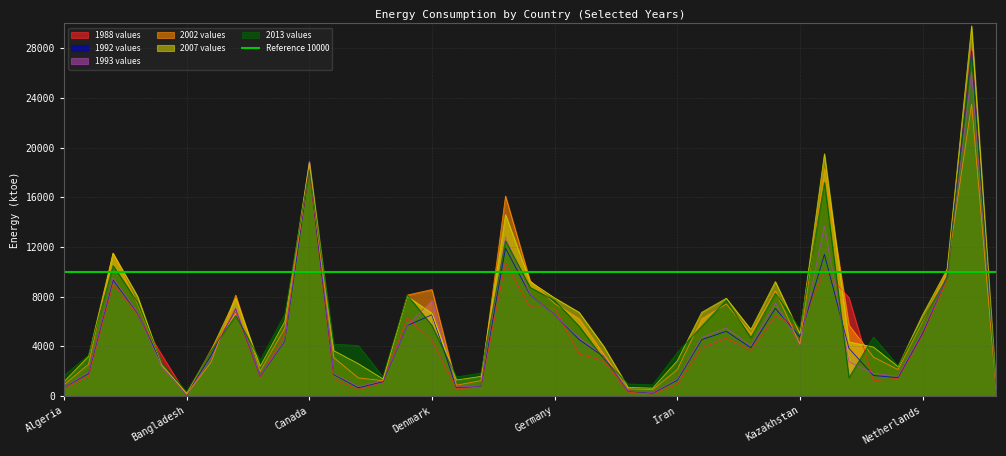

What is the maximum value for 2002 values?

23500.0